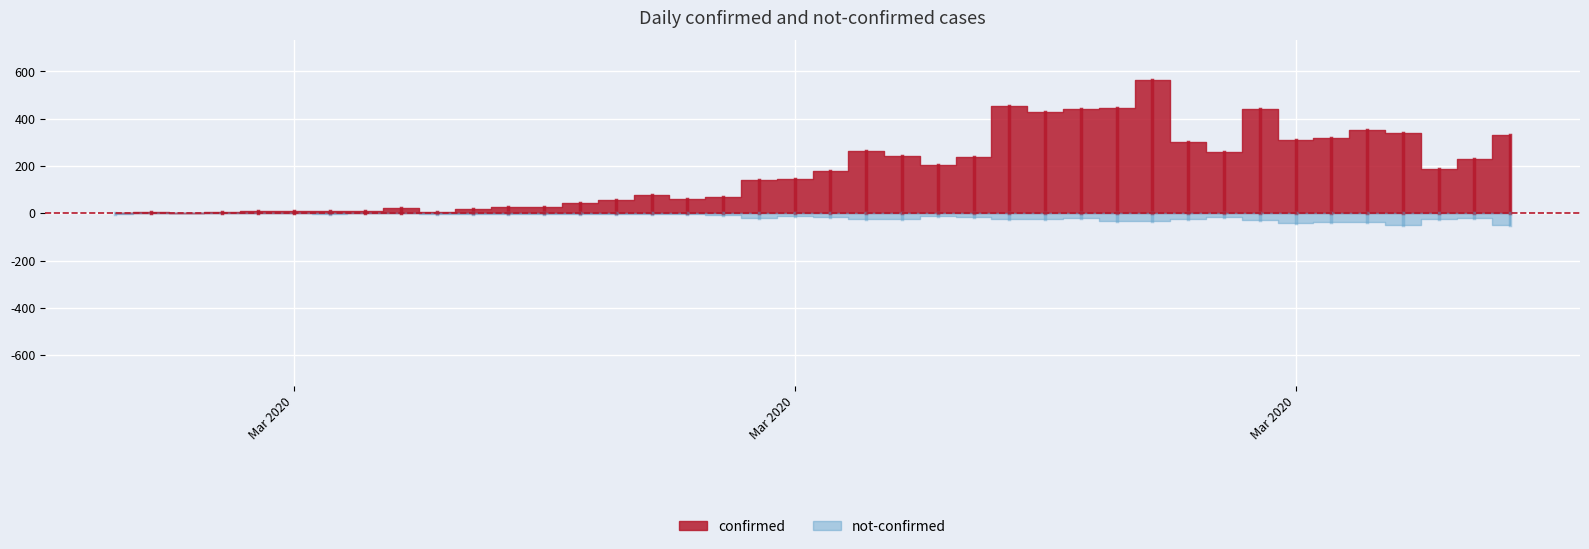

Where is the first local maximum for not-confirmed?

2020-03-04